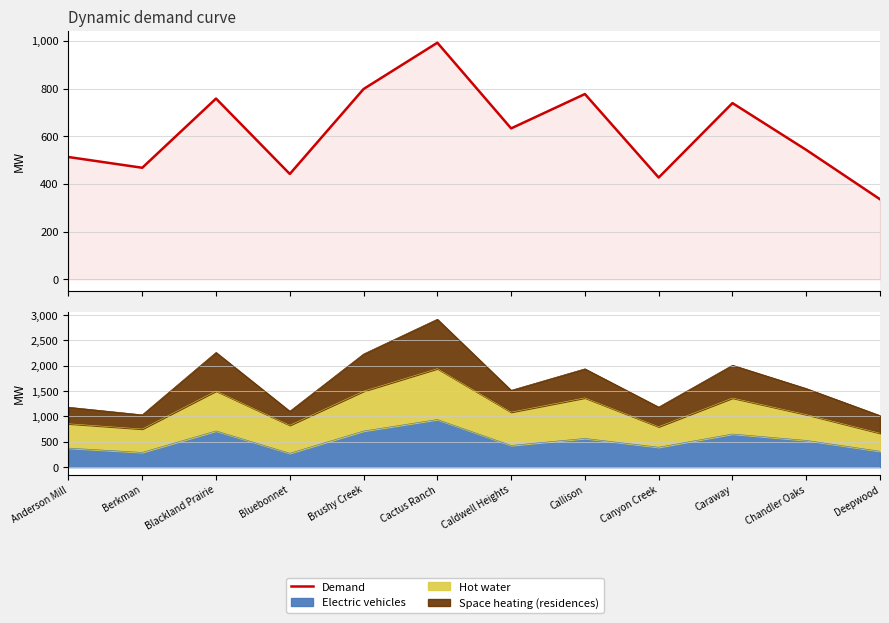

What is the sum of the values at Chandler Oaks and Caraway?

1282